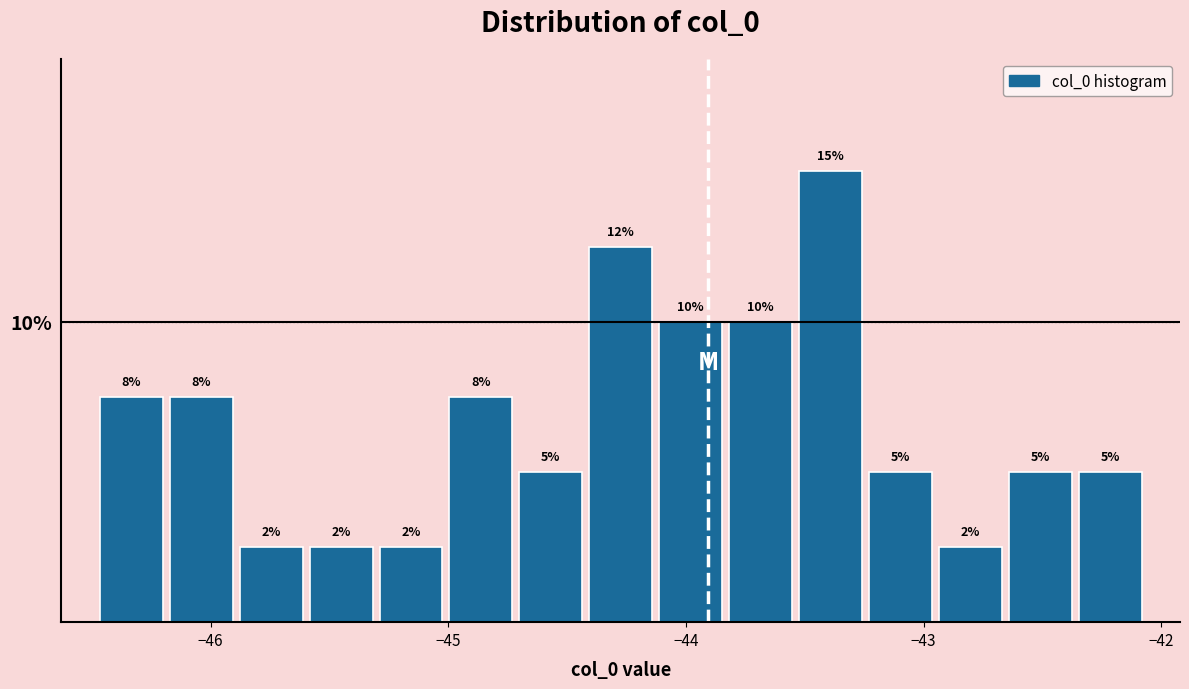

Around what value on the x-axis is the tallest bar? Give the approximate position of its centre, as read against the axis.

-43.4